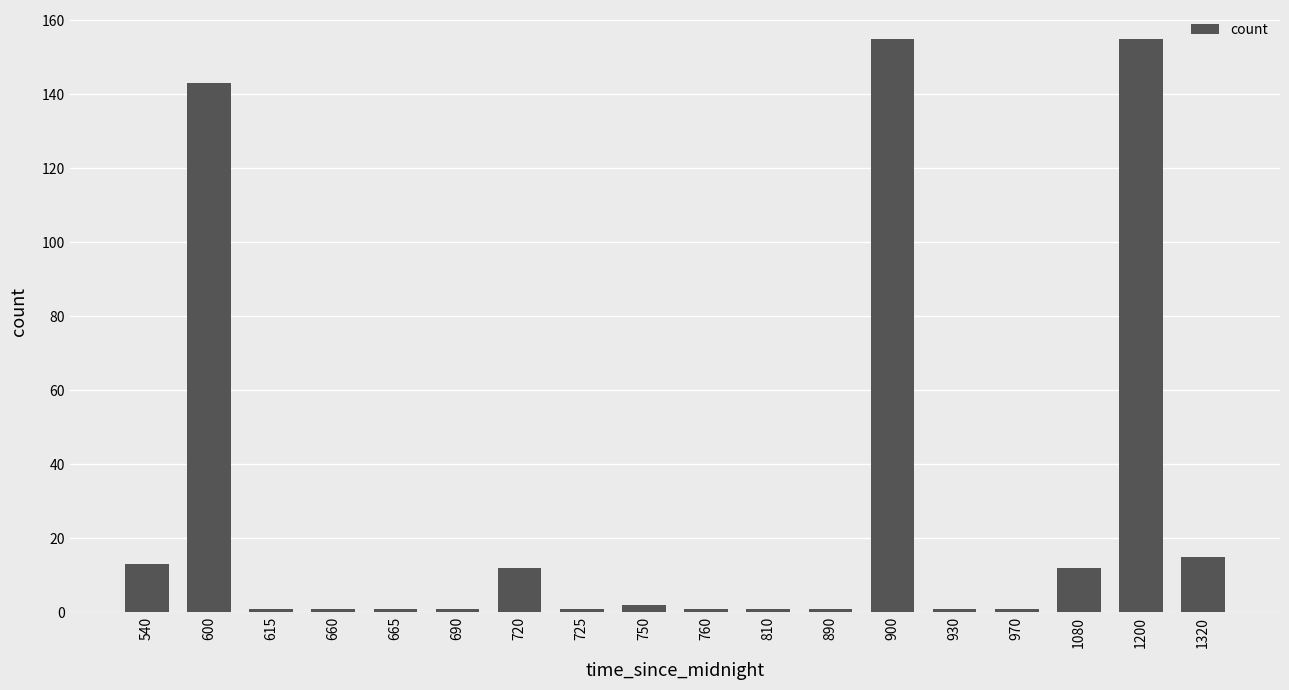

What is the difference between the second highest and second lowest values?

154